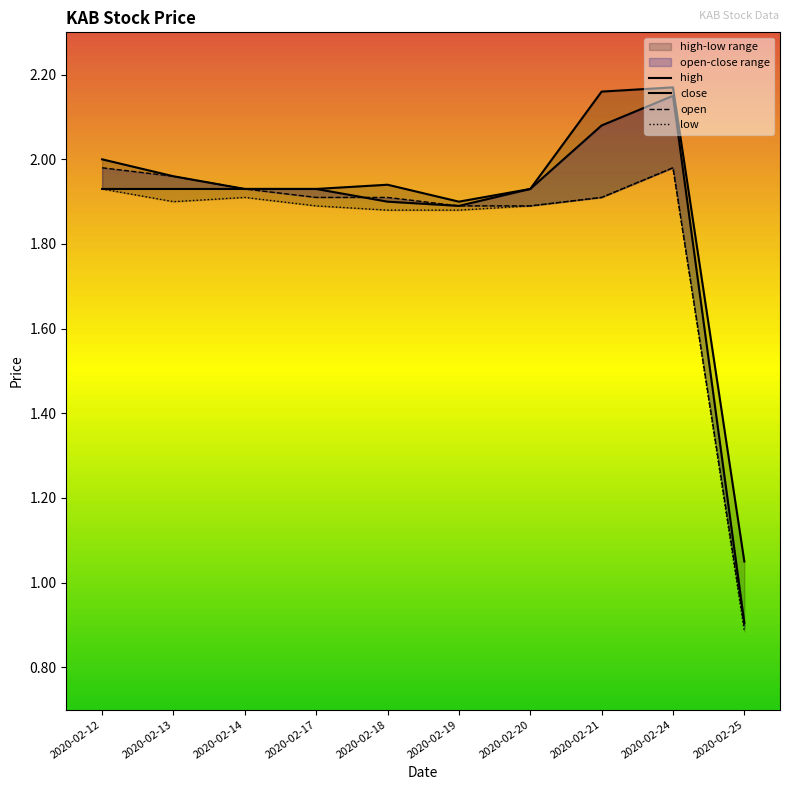

Where is the first local maximum for open?

2020-02-24